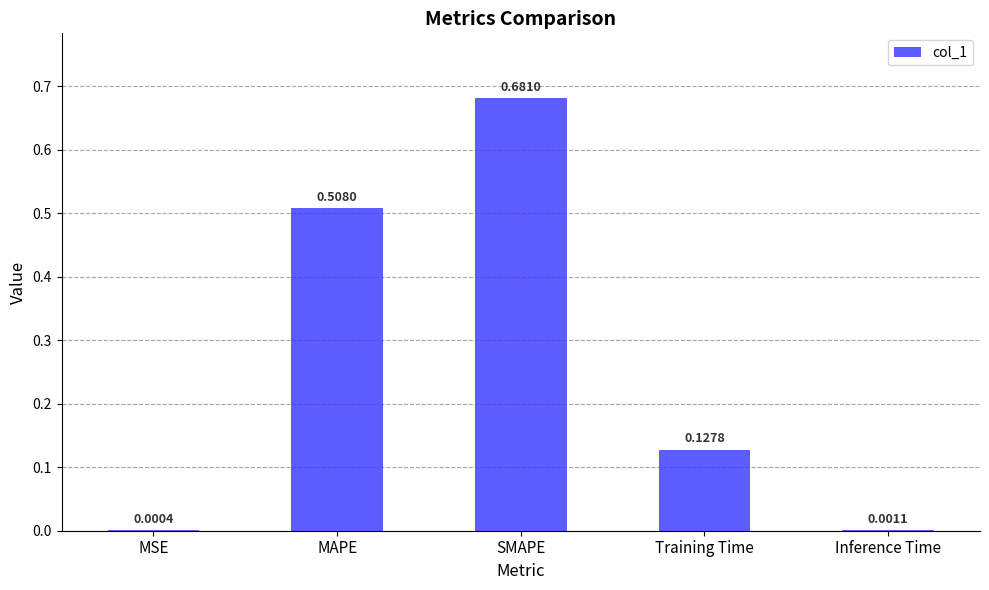

Where is the data nearest to the value 0?

MSE